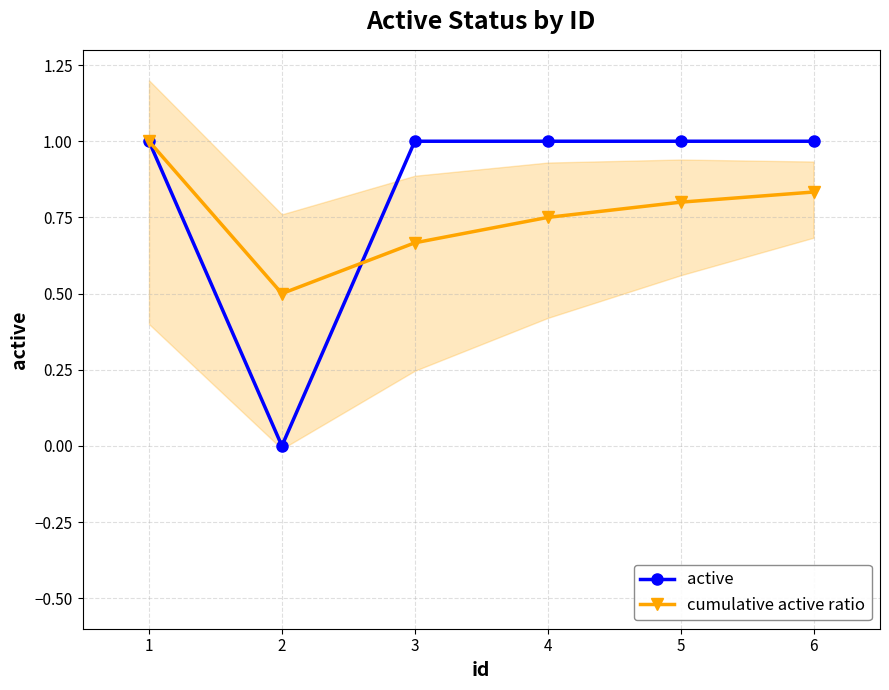

Reading right to left, list all the values displayed in this chart.

active: 6=1.0	5=1.0	4=1.0	3=1.0	2=0.0	1=1.0
cumulative active ratio: 6=0.8	5=0.8	4=0.8	3=0.7	2=0.5	1=1.0